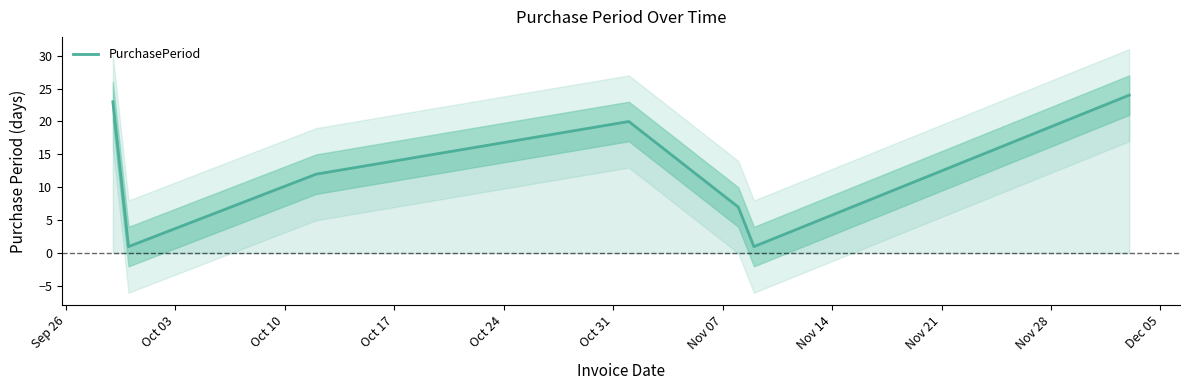

Count the number of data series in this chart.

1